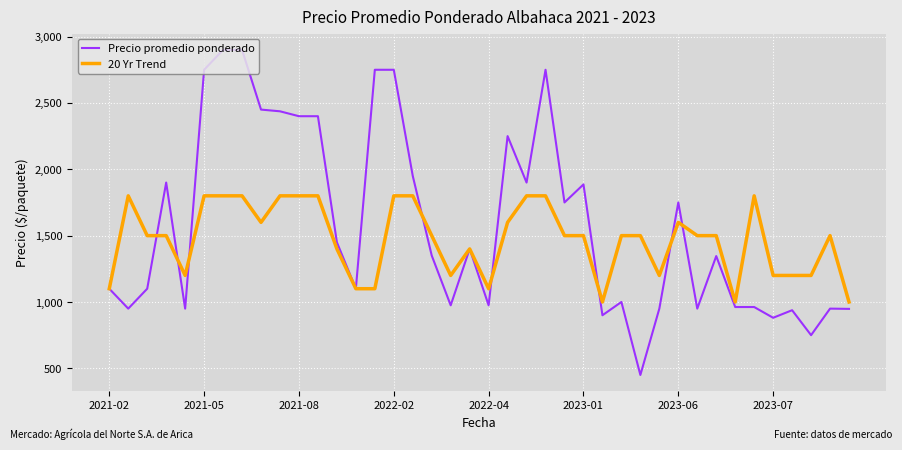

Rank the series by their maximum value, from lowest to highest.

20 Yr Trend, Precio promedio ponderado